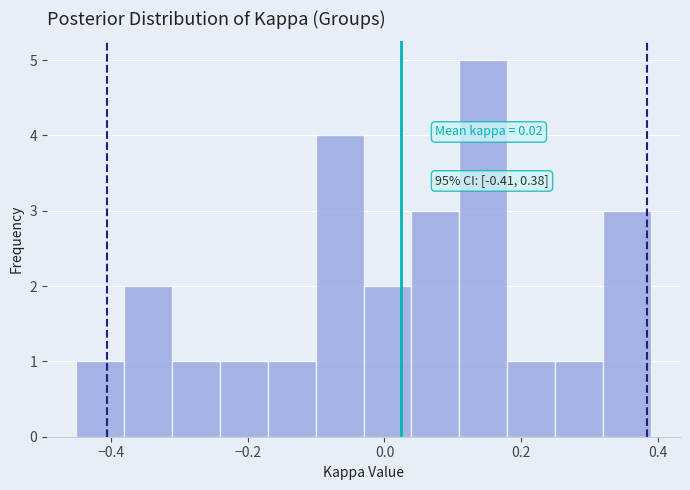

Around what value on the x-axis is the tallest bar? Give the approximate position of its centre, as read against the axis.

0.14